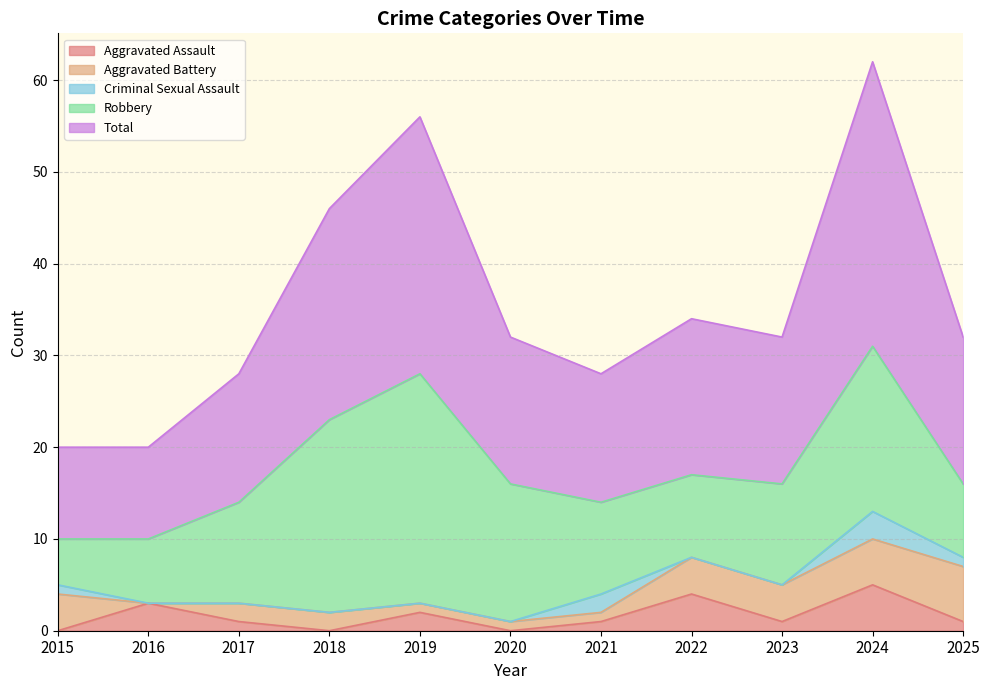

Which category has the highest value across all series?

2024